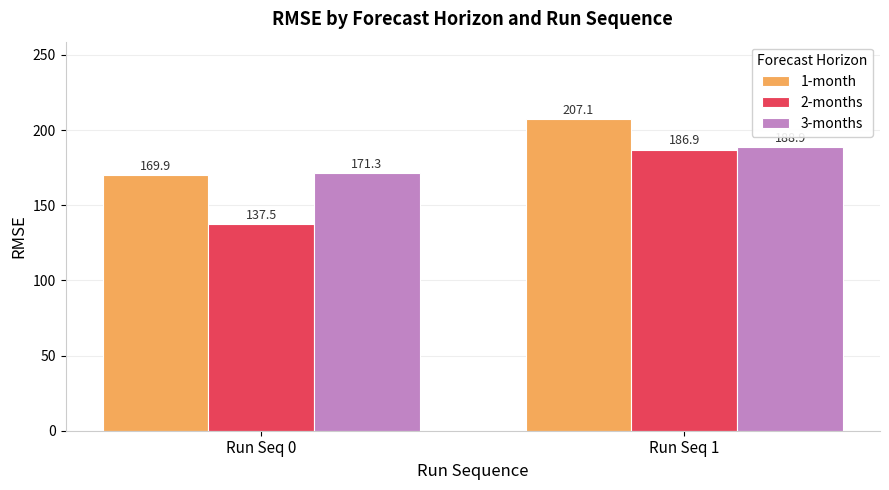

Which series has the widest spread of values?

2-months